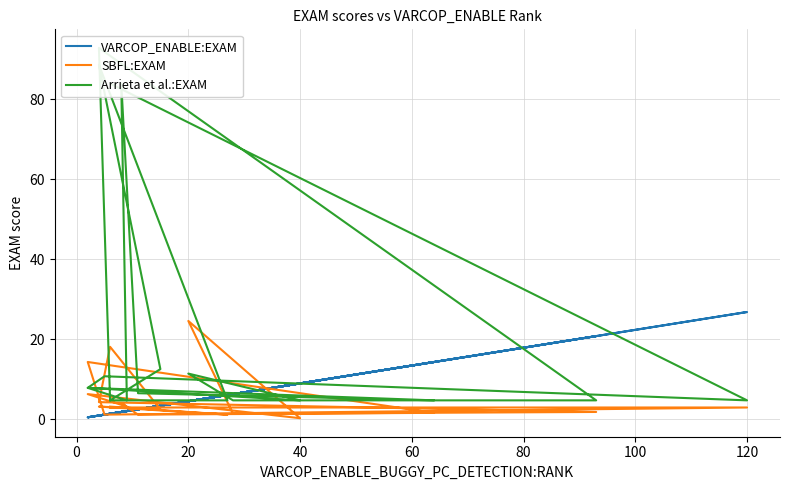

How many series are shown in this chart?

3